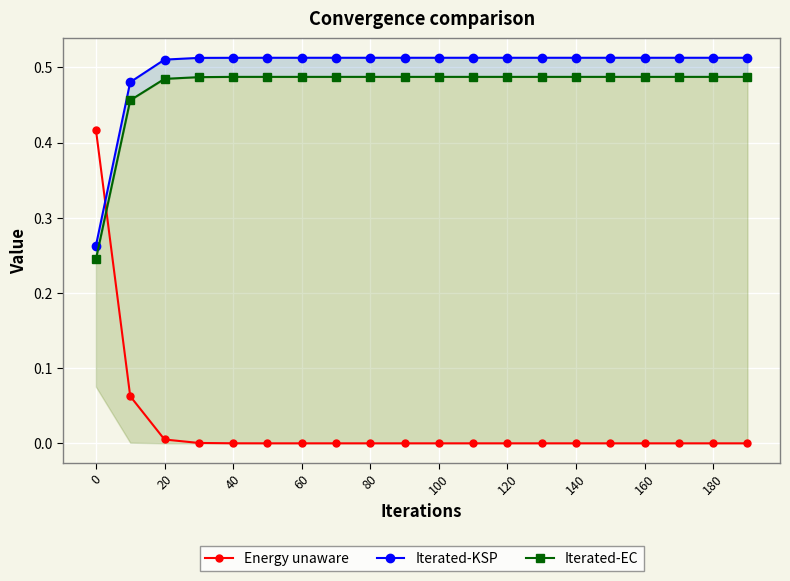

The value of Iterated-EC at 20 is 0.7. True or false?

False